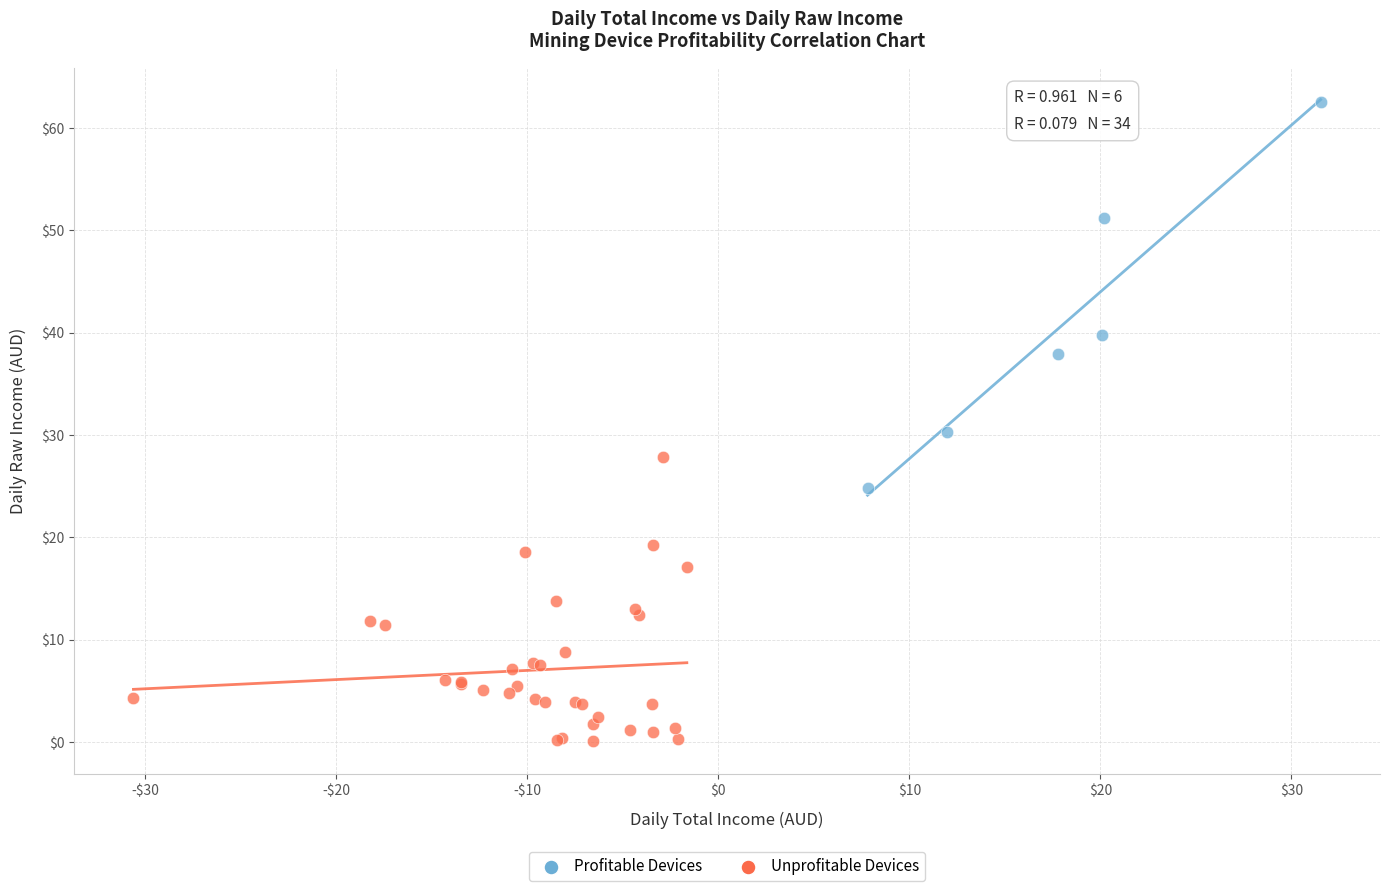

Which series has the largest Y range (max minus min)?

Profitable Devices